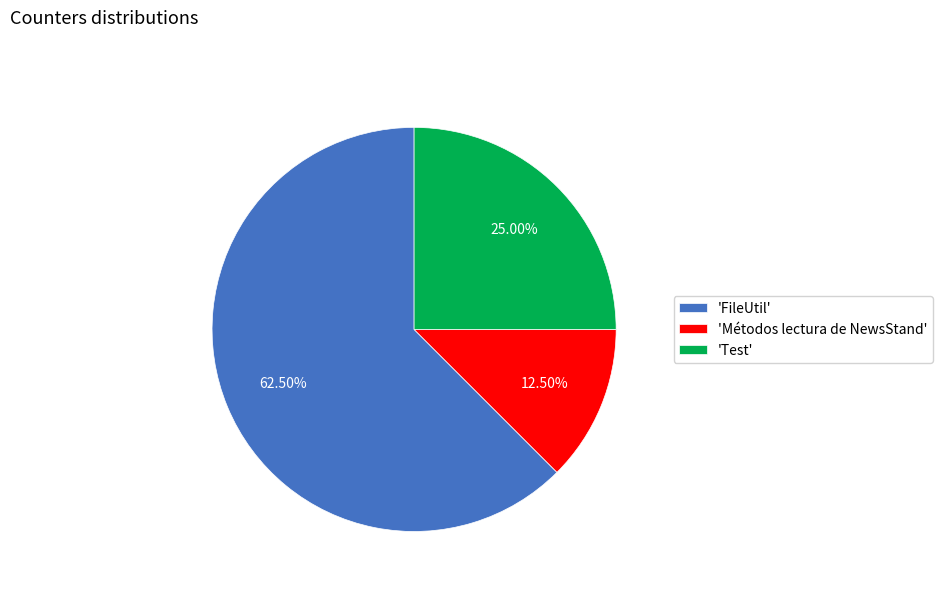

What is the smallest slice in the pie chart?

'Métodos lectura de NewsStand'